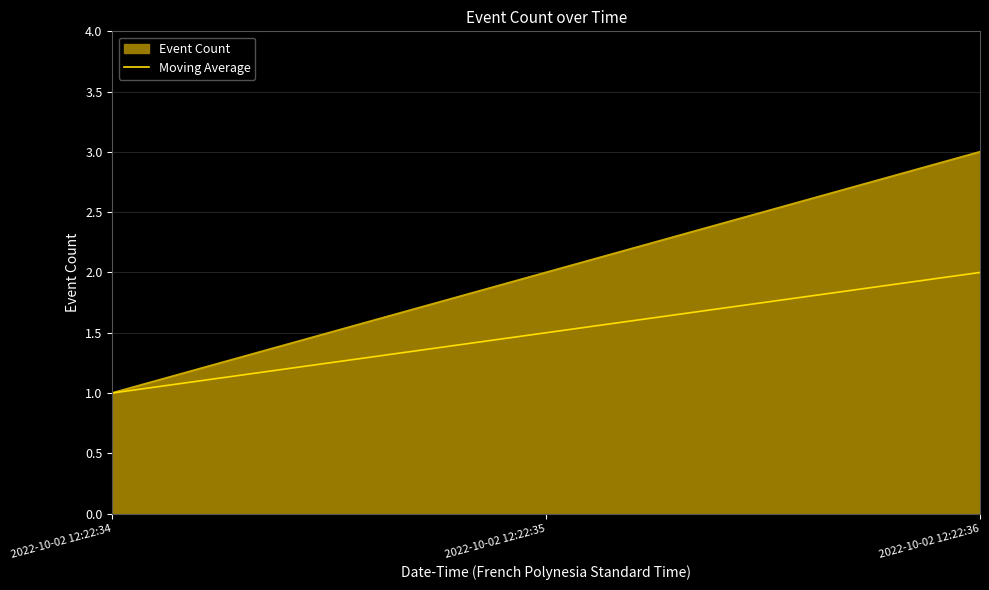

True or false: Moving Average has a value of 1.0 at 2022-10-02 12:22:35.

False